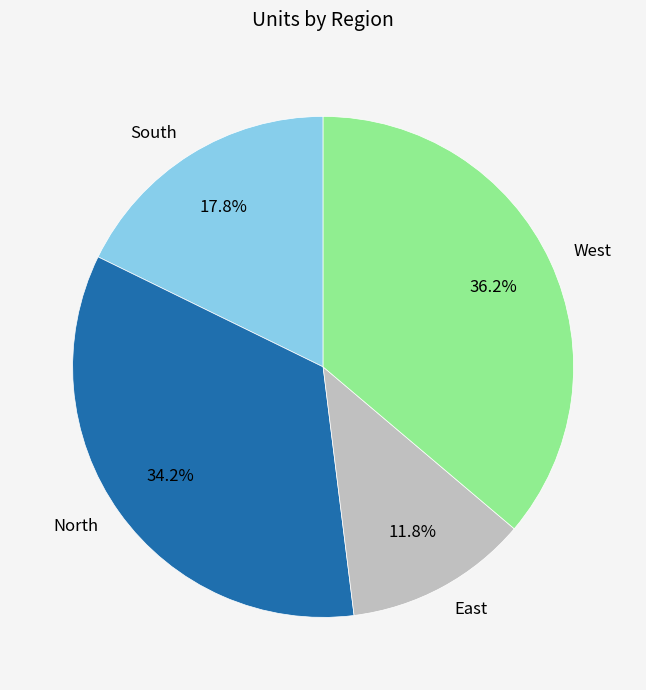

What percentage is the South slice, to the nearest percent?

18%